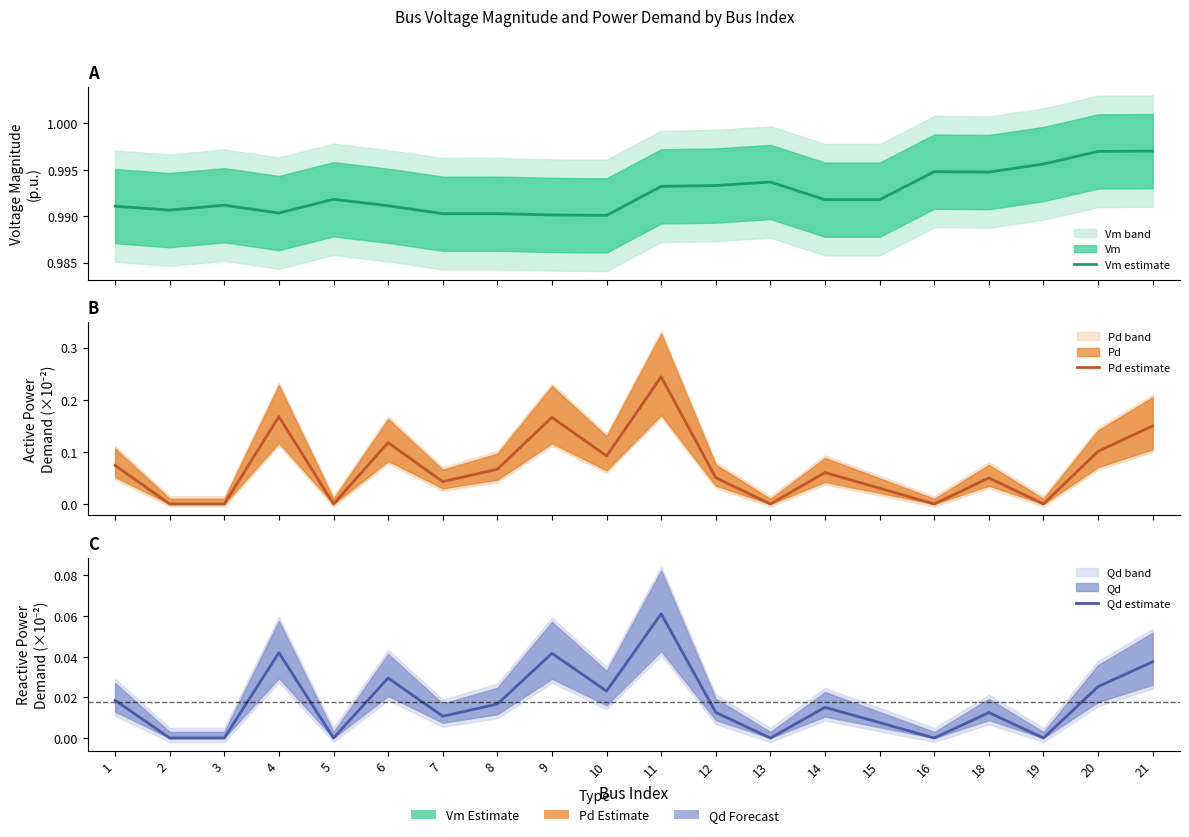

What is the value of the Pd estimate point at the 10th from the left?

0.1